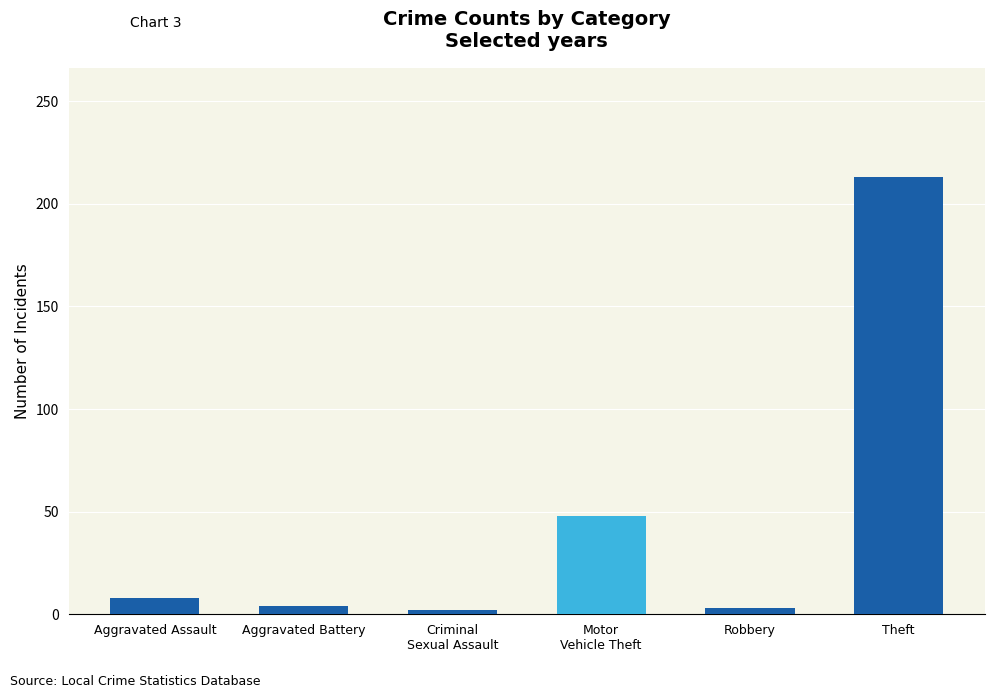

True or false: the data shows 213 at Theft.

True